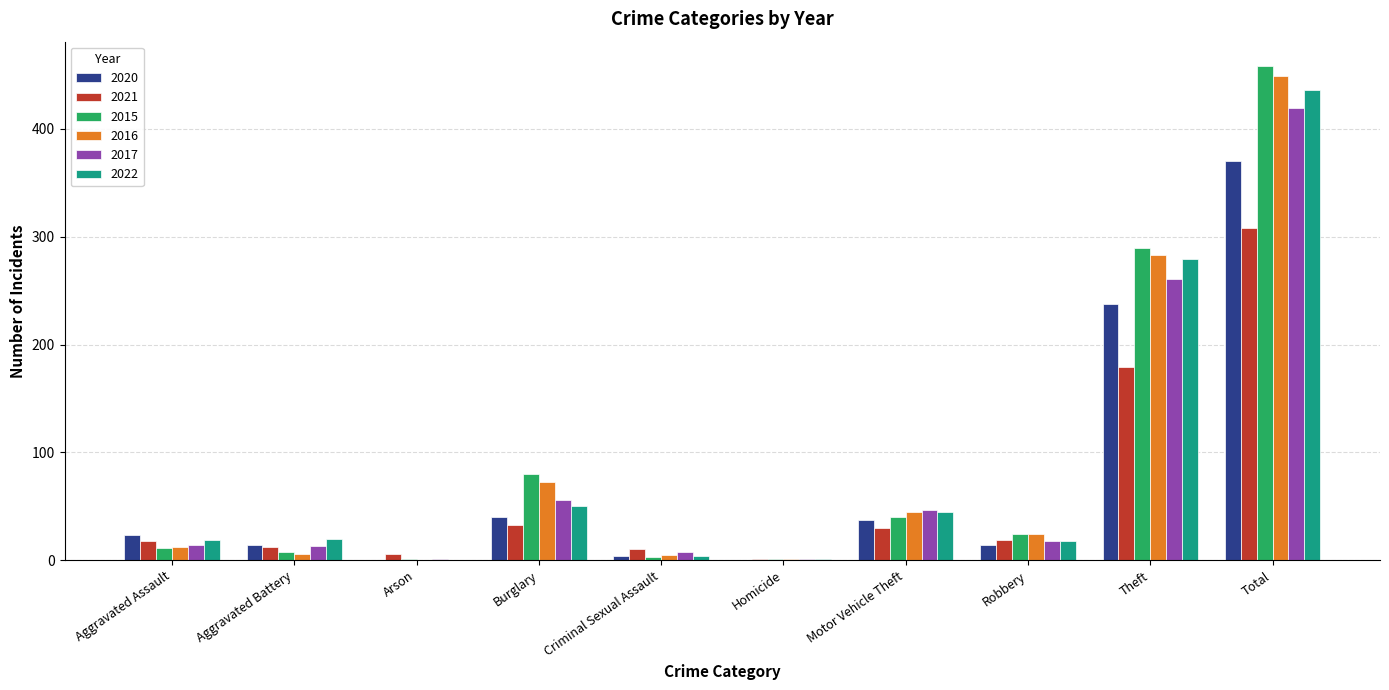

What is the highest value of the 2021 series?

308